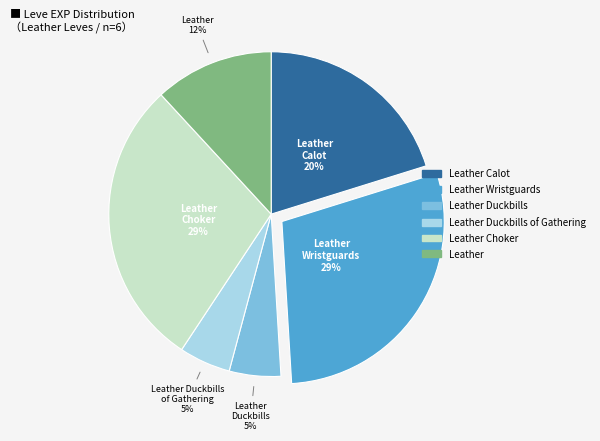

To the nearest percent, what is the difference between the largest and smallest slice percentages?

24%